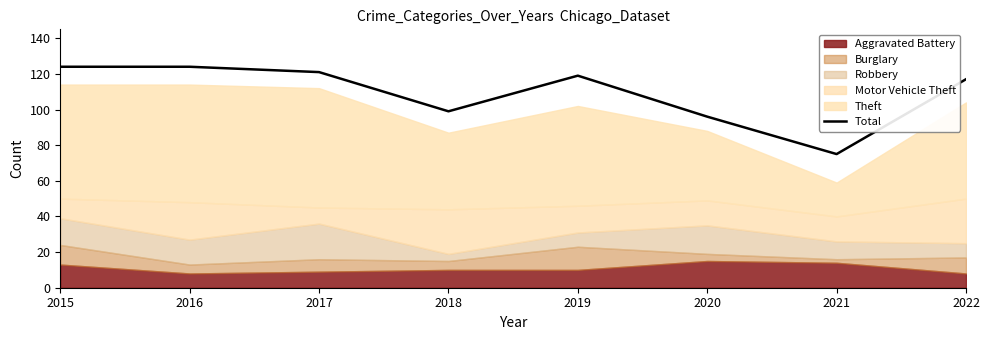

How many data points are less than 119?

4